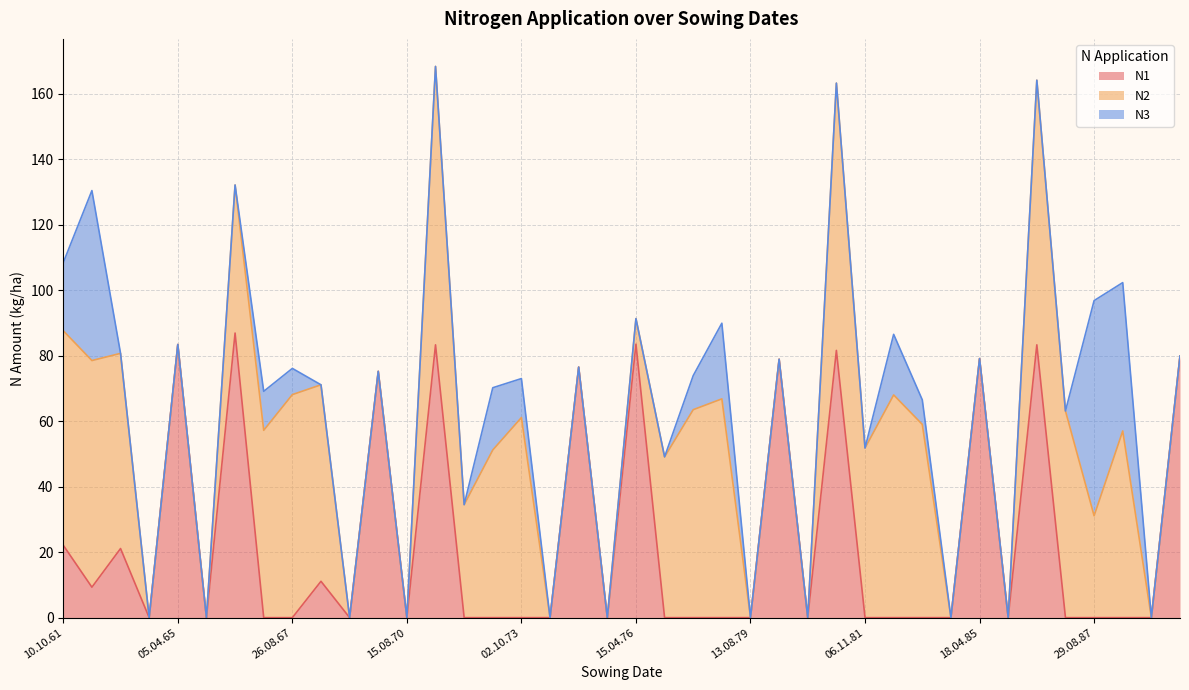

What is the difference between the maximum and minimum values in the N2 series?

85.0